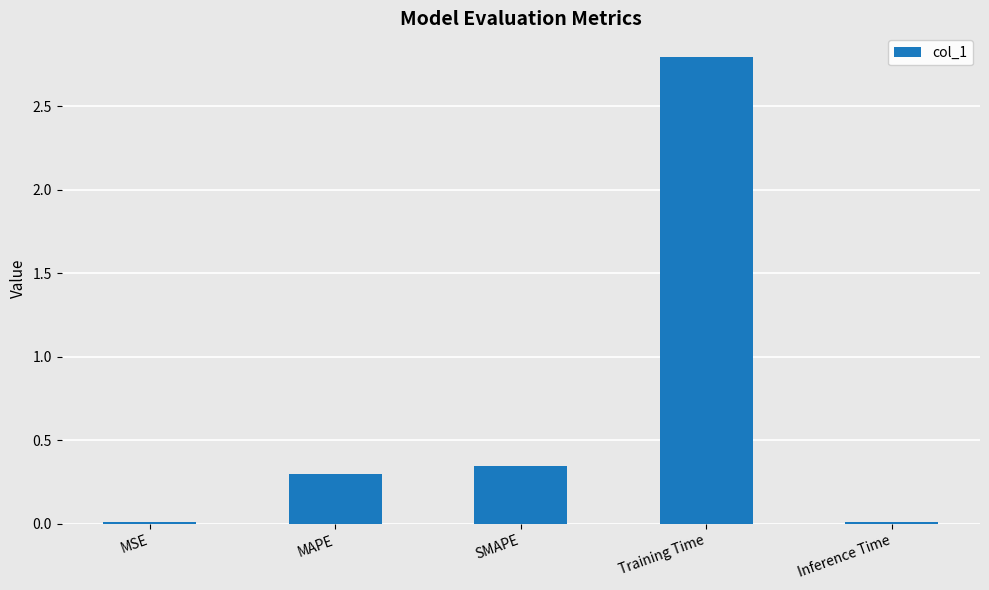

What is the difference between the maximum and minimum values?

2.8